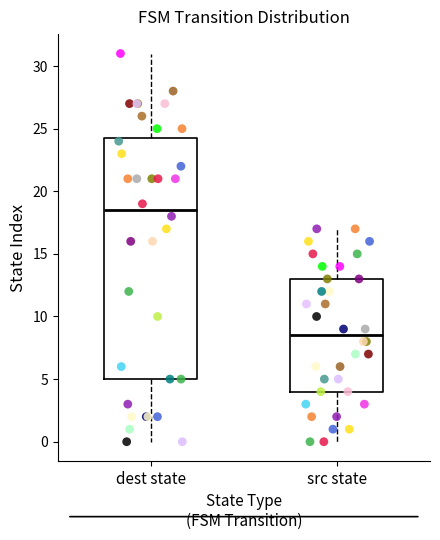

Where is the lower edge of the box for dest state on the y-axis? The values are not printed on the chart, so give them approximately, as read against the axis.

5.0